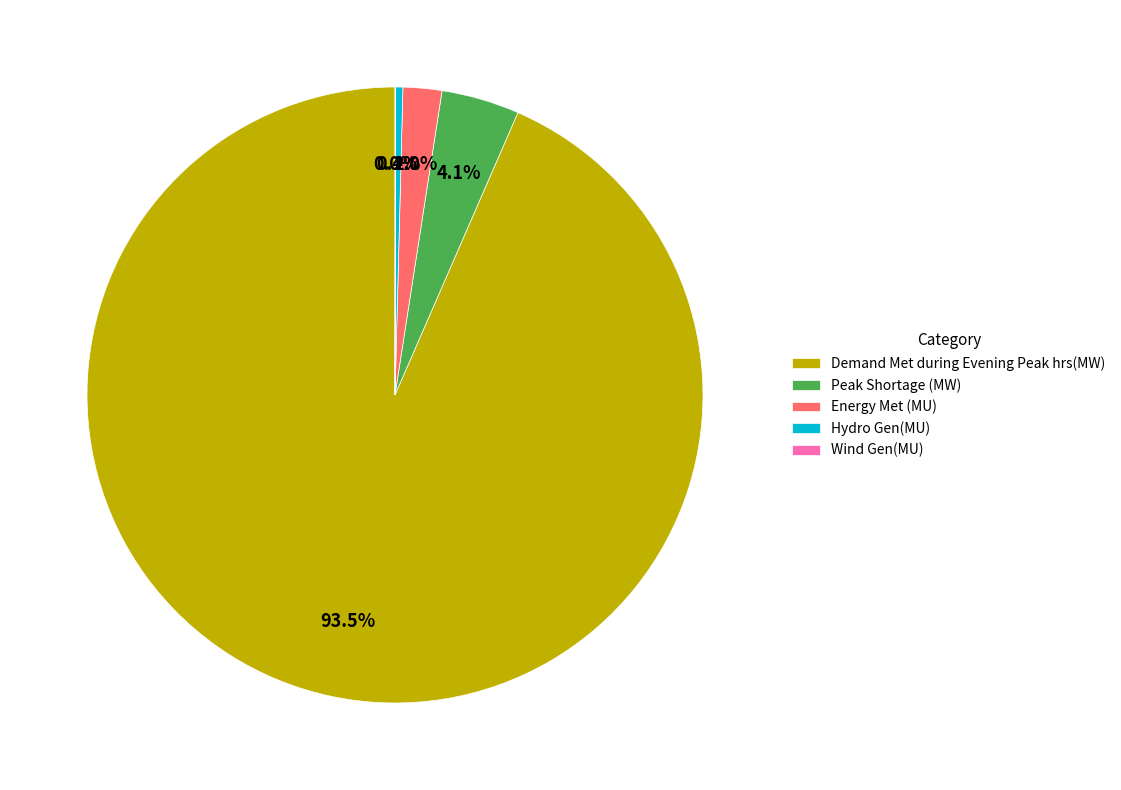

What is the largest slice in the pie chart?

Demand Met during Evening Peak hrs(MW)